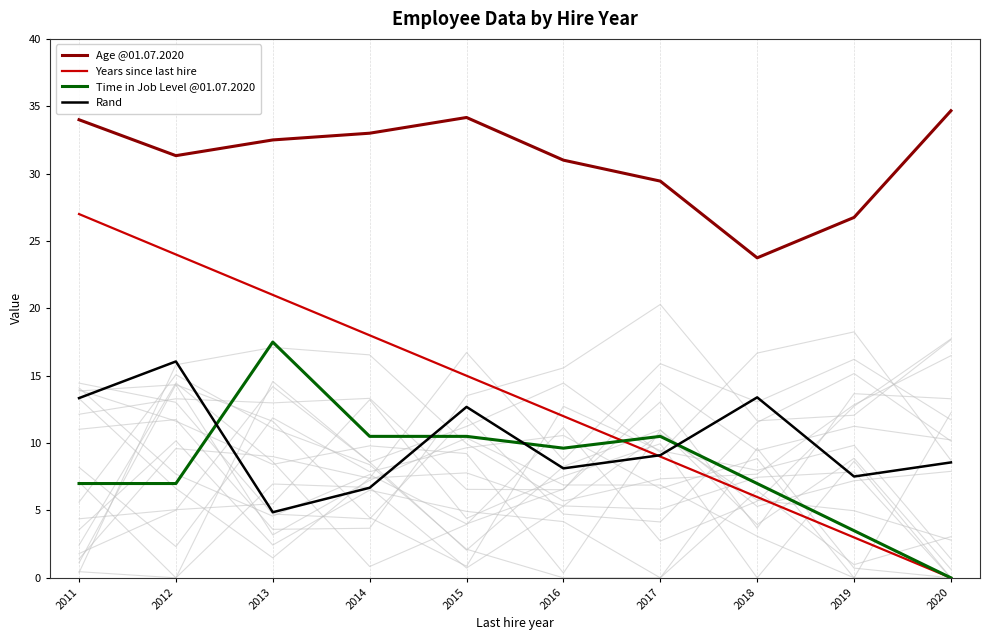

What is the sum of the Time in Job Level @01.07.2020 values at 2016 and 2018?

16.6